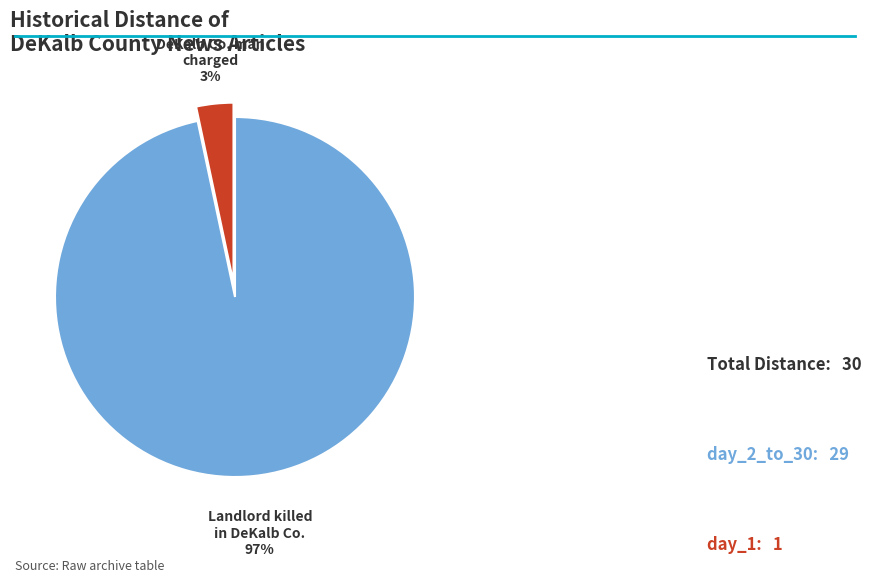

Is there any slice that represents more than half of the pie?

Yes